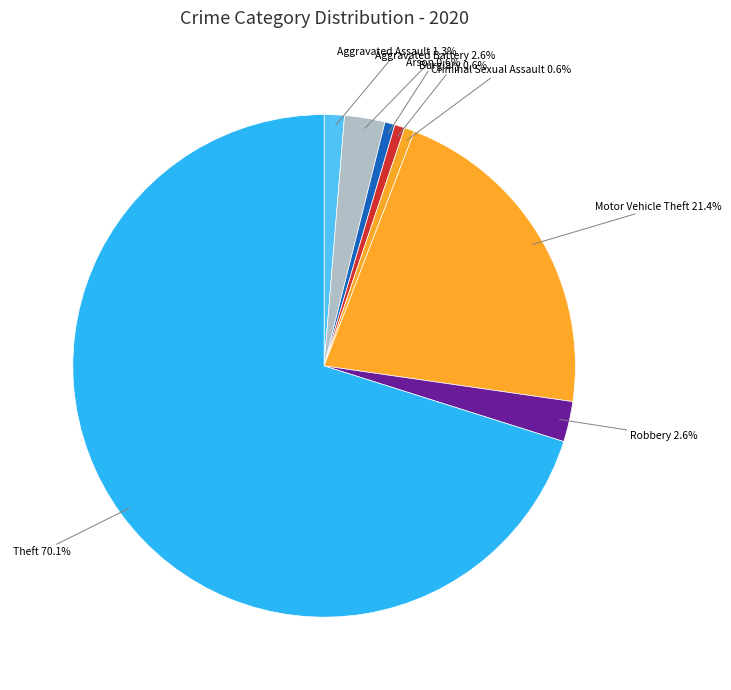

How many segments does this pie chart have?

8